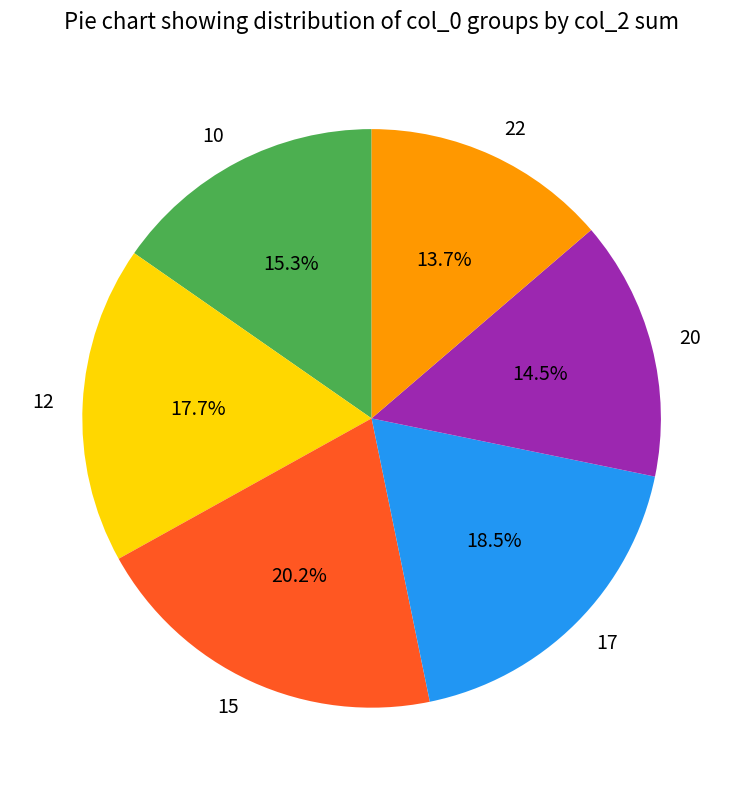

The 10 slice represents 15% of the pie. True or false?

True